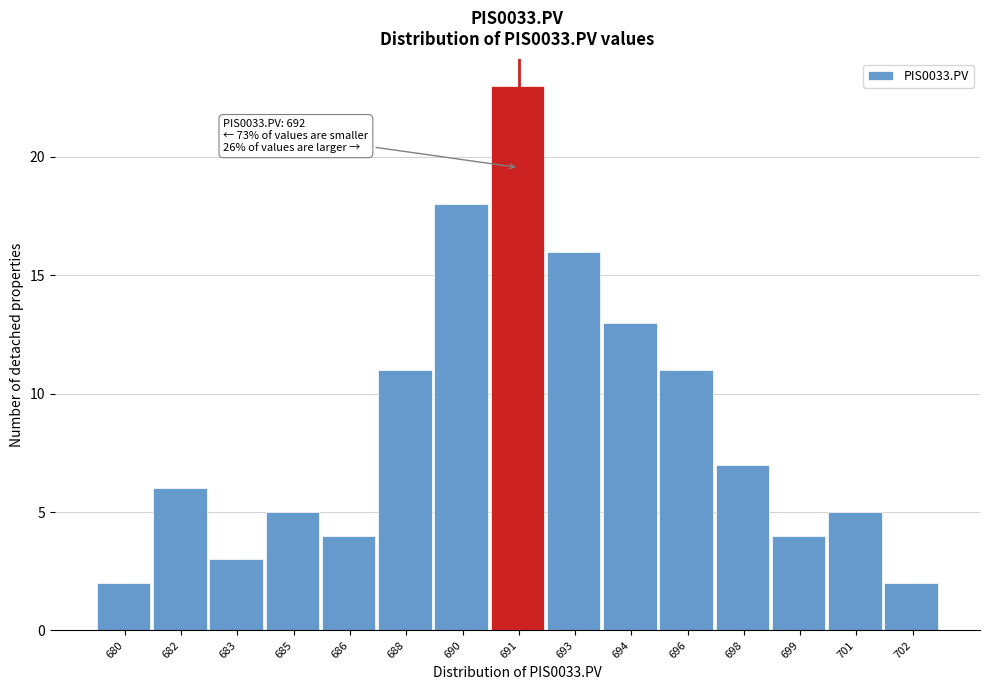

Reading left to right, list all the values displayed in this chart.

2	6	3	5	4	11	18	23	16	13	11	7	4	5	2